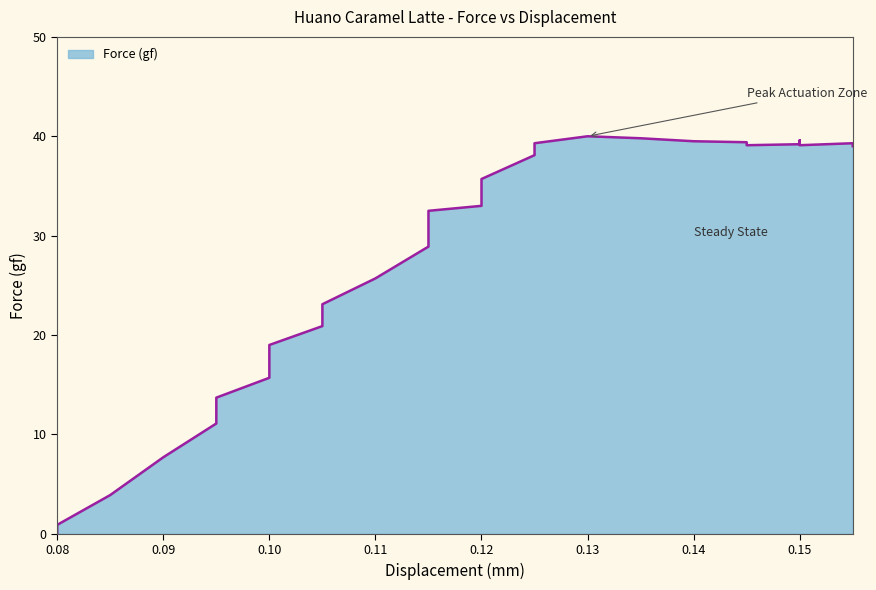

Where is the first local maximum?

0.13